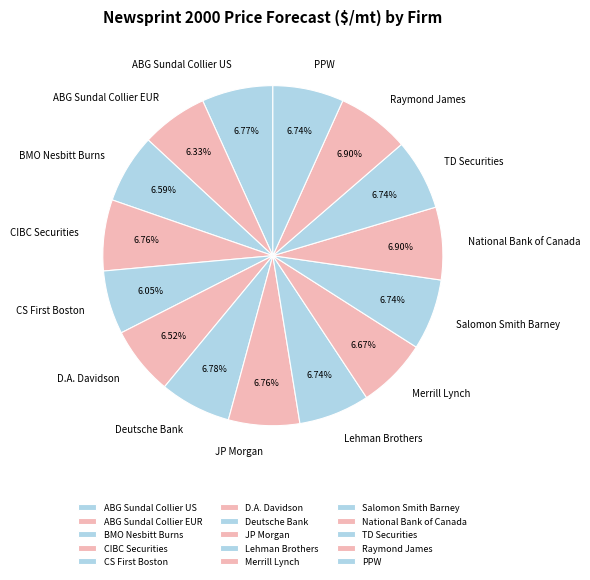

How many segments does this pie chart have?

15